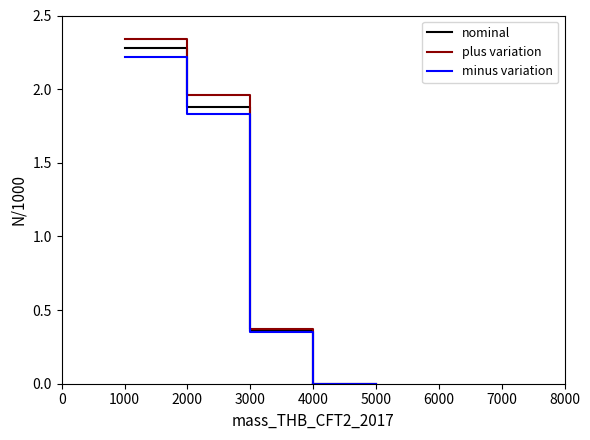

Is the value of minus variation at 4000 greater than the value of plus variation at 2000?

No